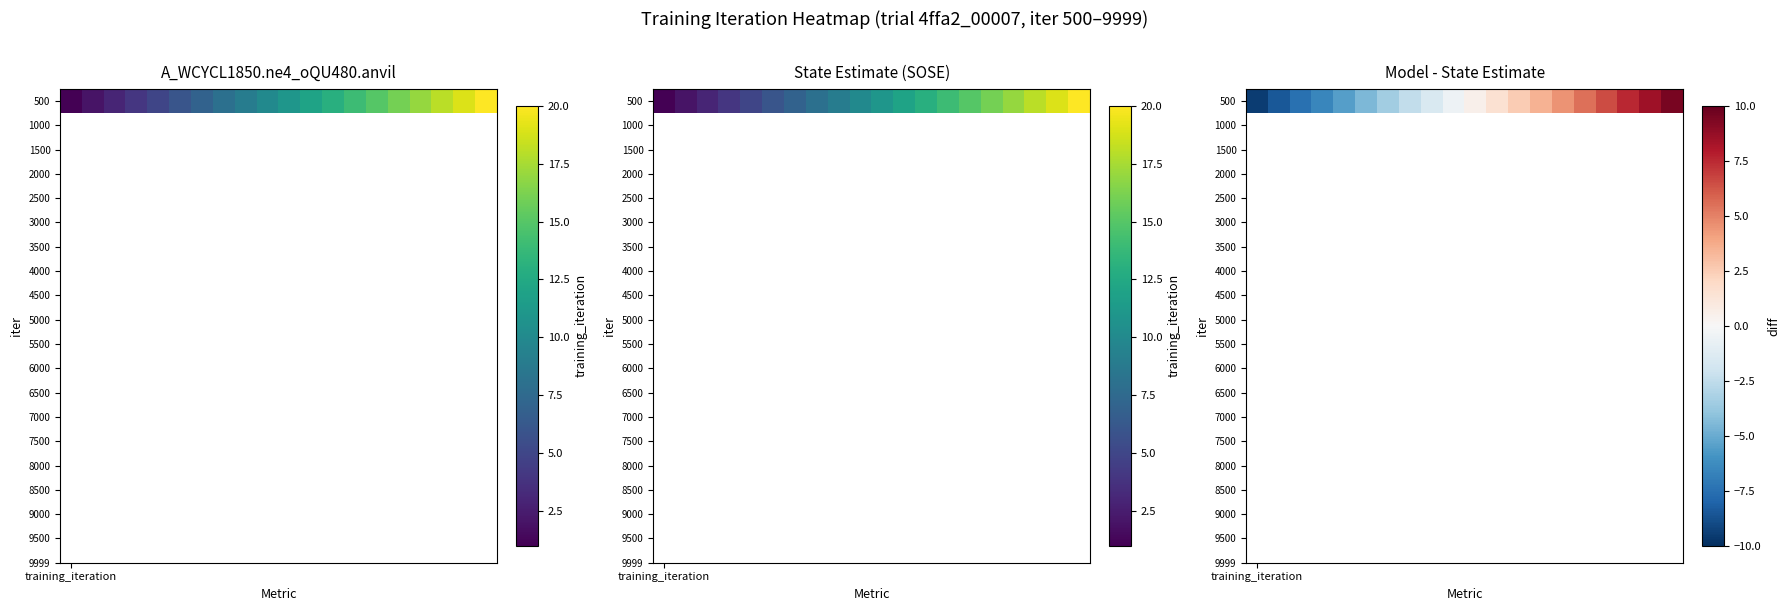

Reading left to right, what are all the values shown in this chart?

training_iteration=-9.5	1=-8.5	2=-7.5	3=-6.5	4=-5.5	5=-4.5	6=-3.5	7=-2.5	8=-1.5	9=-0.5	10=0.5	11=1.5	12=2.5	13=3.5	14=4.5	15=5.5	16=6.5	17=7.5	18=8.5	19=9.5